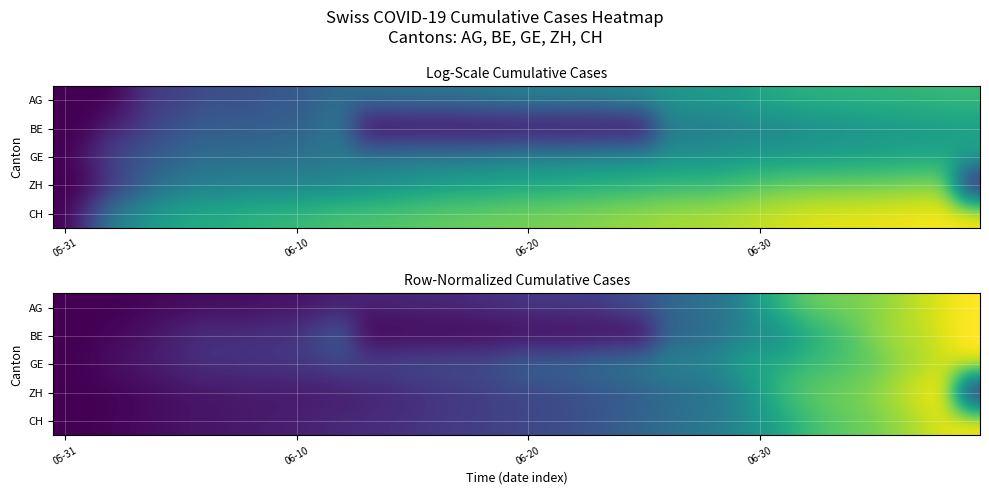

What is the difference between the second highest and second lowest values in the CH series?

0.9